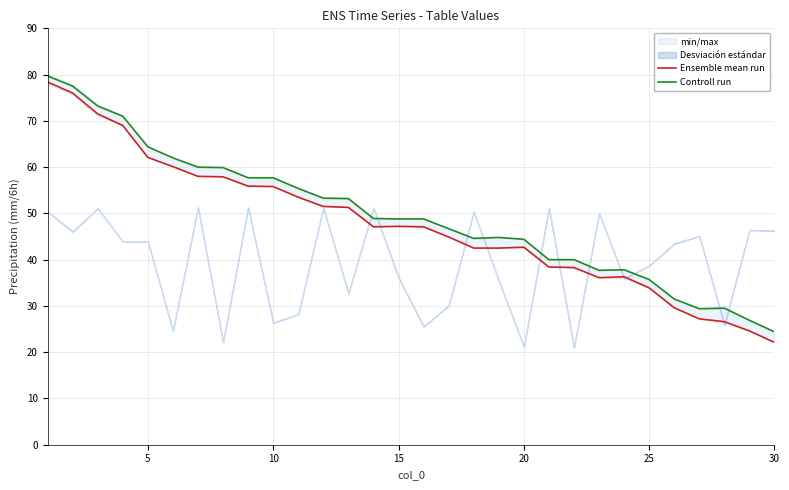

The Controll run series shows 64.4 at 5. True or false?

True